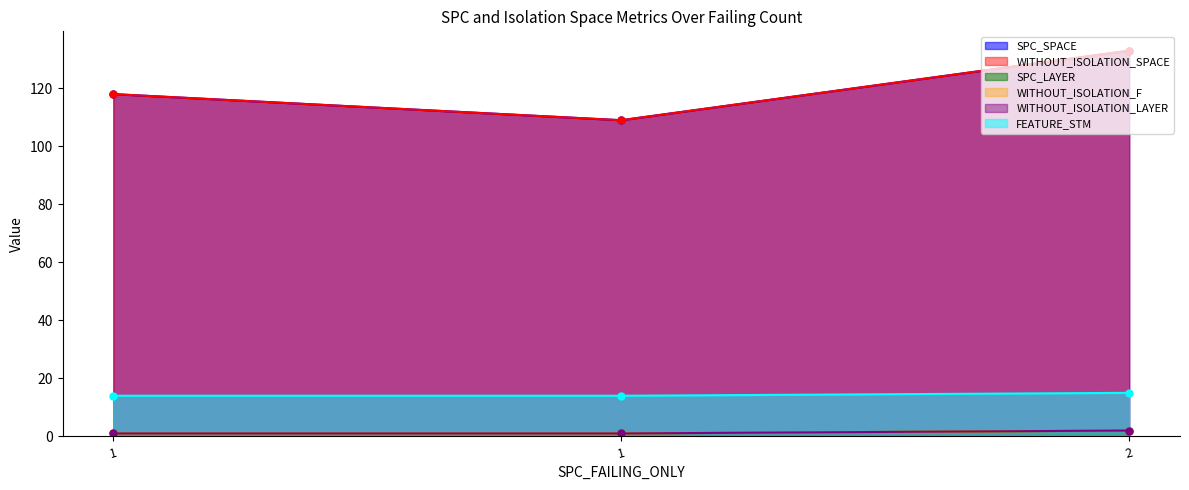

Which category has the lowest value in the SPC_LAYER series?

1